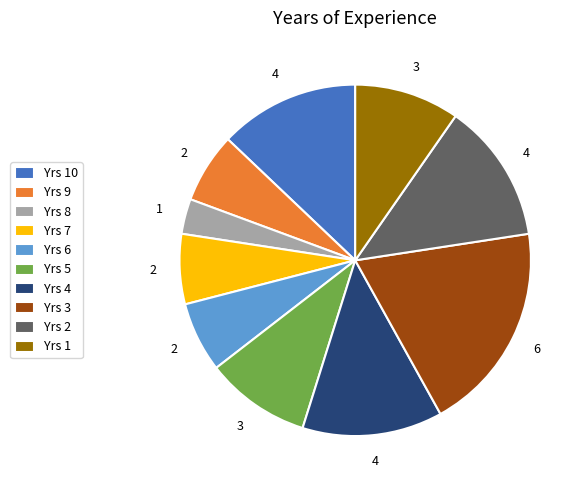

How many segments does this pie chart have?

10